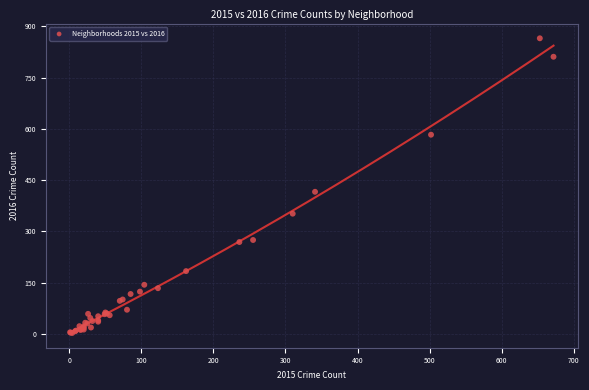

What Y value in the scatter plot is closest to 434?

416